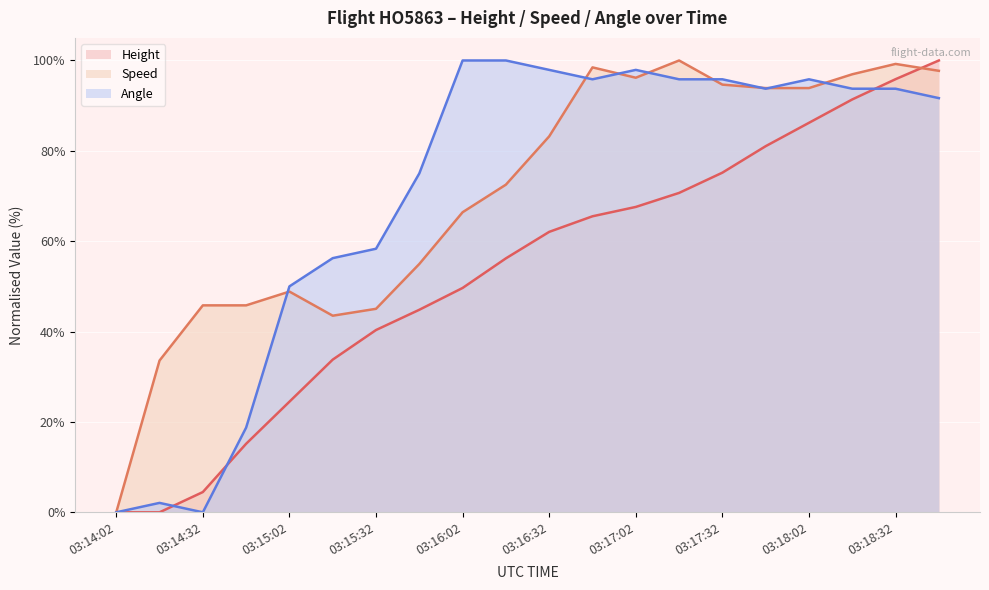

Which series ends up on top after the final intersection of Angle and Speed?

Speed